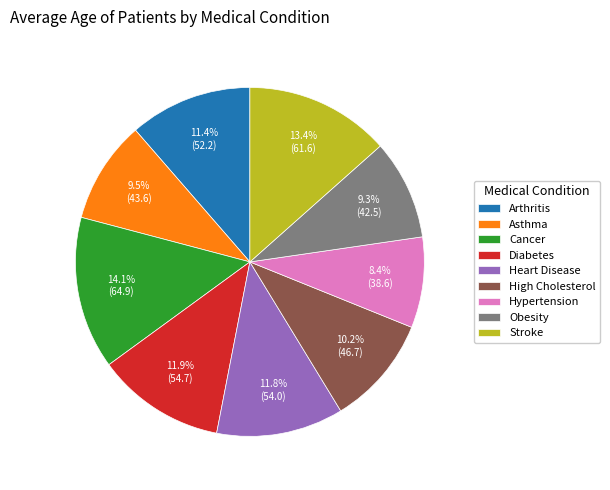

What percentage do Hypertension and Asthma together represent?

17.9%